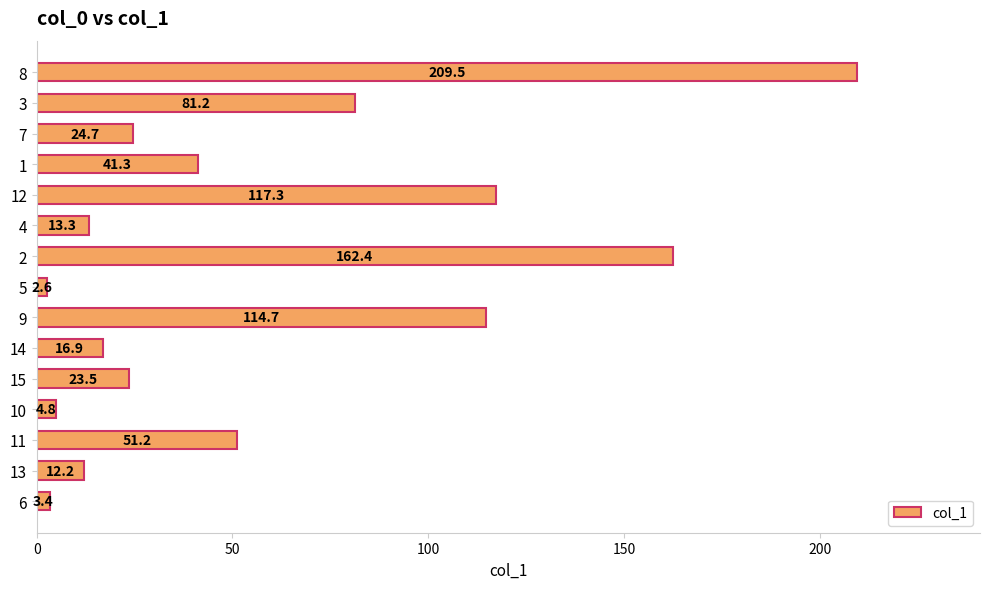

Between 9 and 13, which is larger?

9